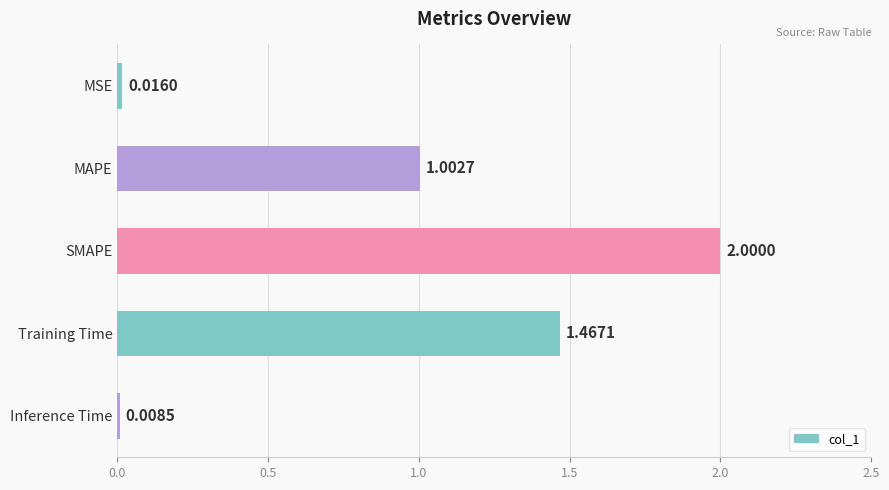

How many distinct data groups are displayed?

1